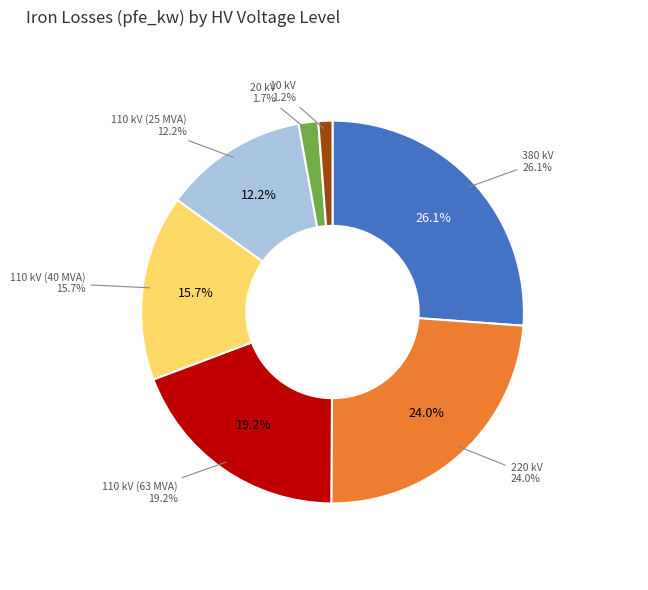

Is 380 kV the majority of the pie?

No